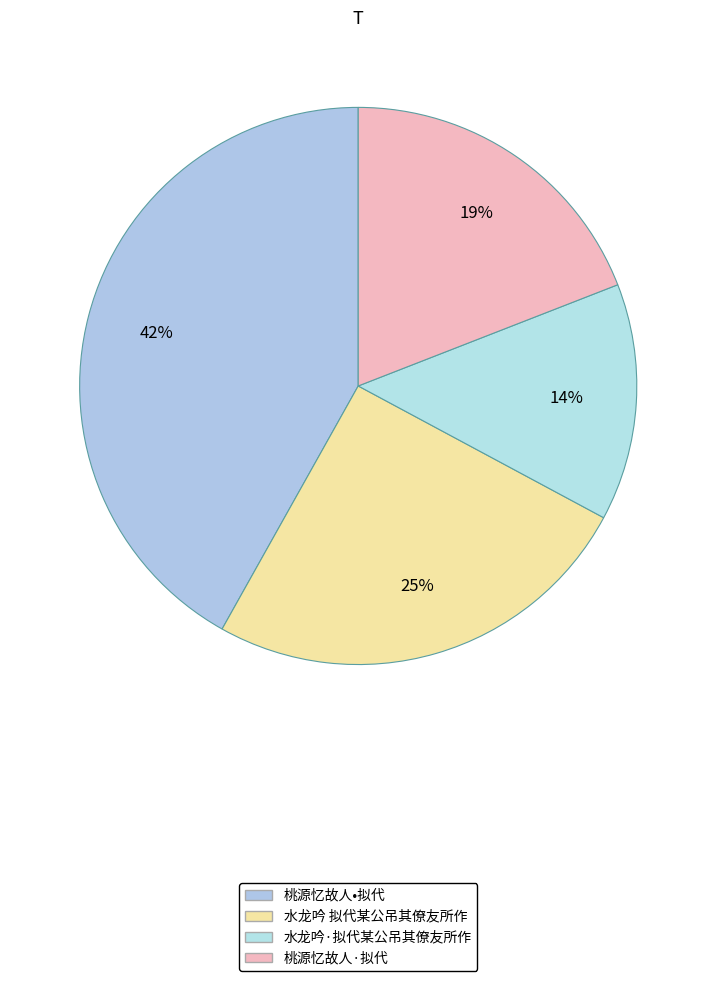

Does 水龙吟 拟代某公吊其僚友所作 represent more than half of the total?

No